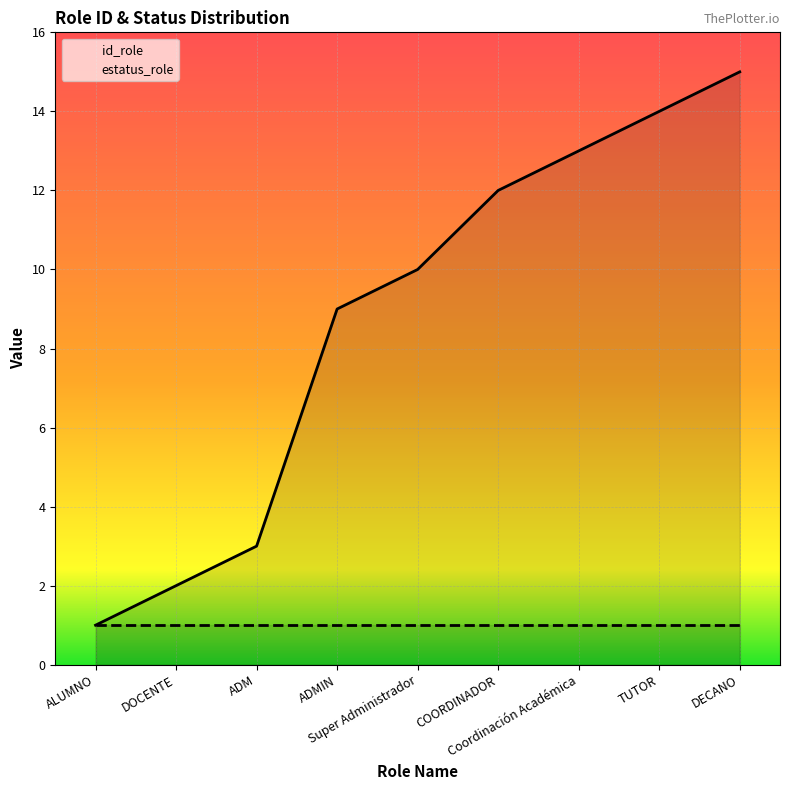

List the series in order of their peak value, lowest first.

estatus_role, id_role